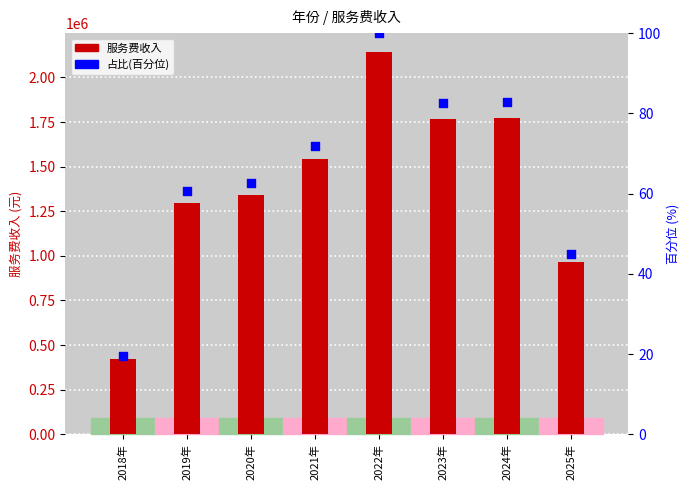

What are all the series names shown in the legend?

服务费收入, 占比(百分位)